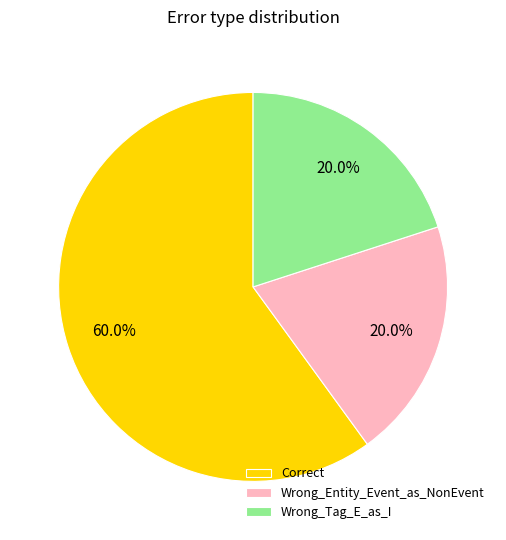

How many slices are in this pie chart?

3